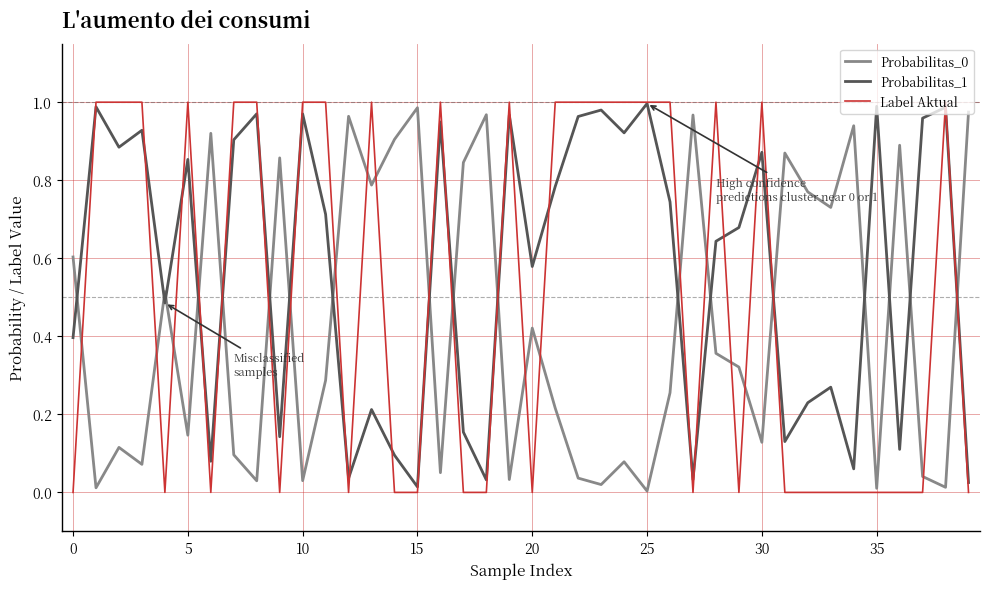

Which series has the widest spread of values?

Label Aktual